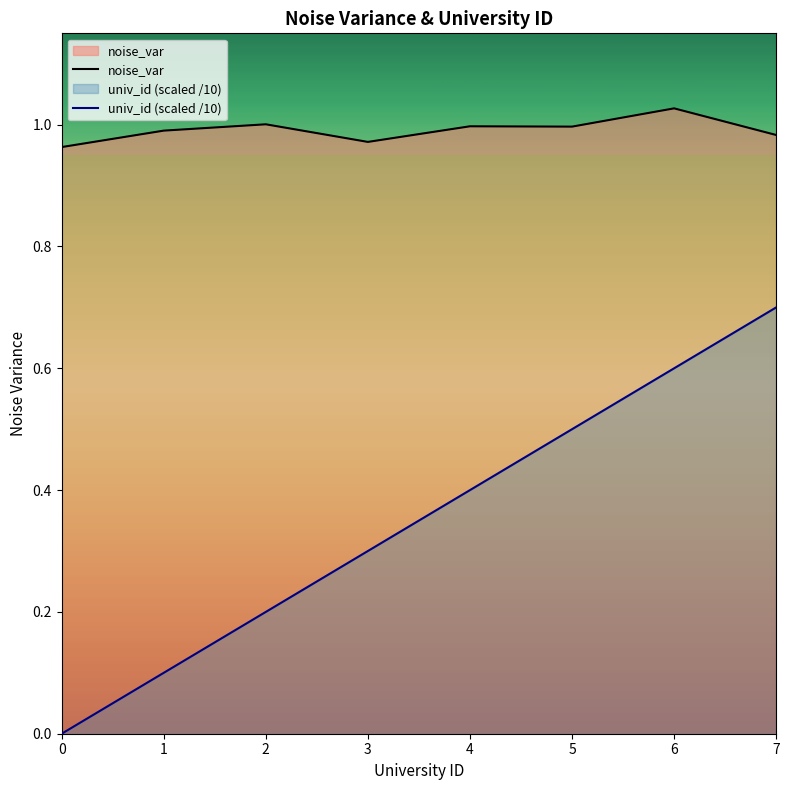

Does the chart display data point markers on the line(s)?

No